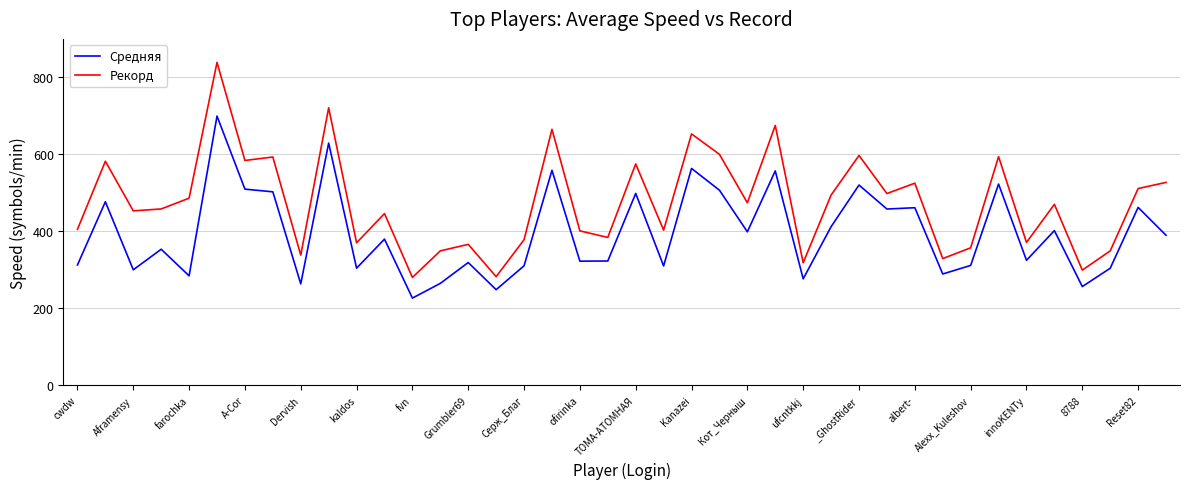

Rank the series by their maximum value, from lowest to highest.

Средняя, Рекорд